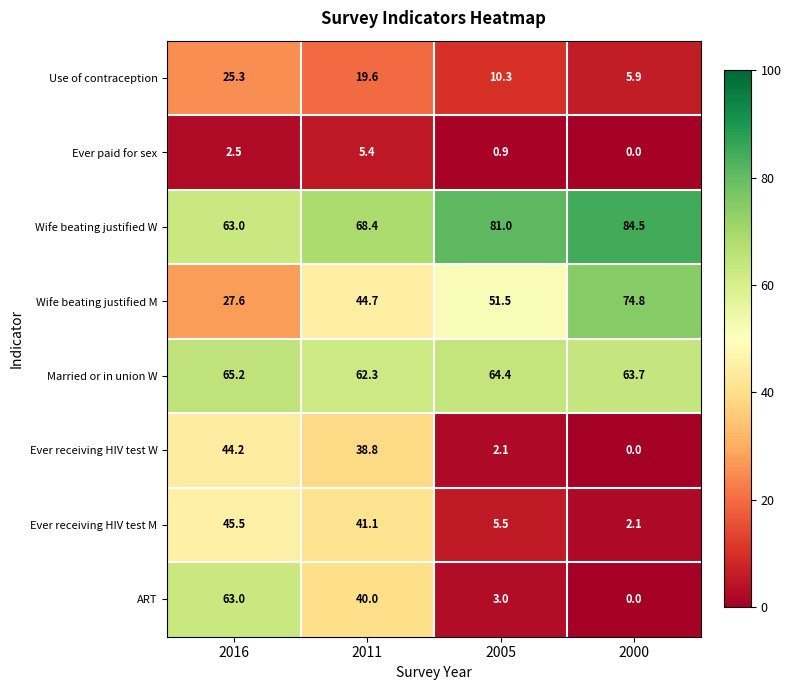

The value of Ever paid for sex at 2000 is 0.0. True or false?

True